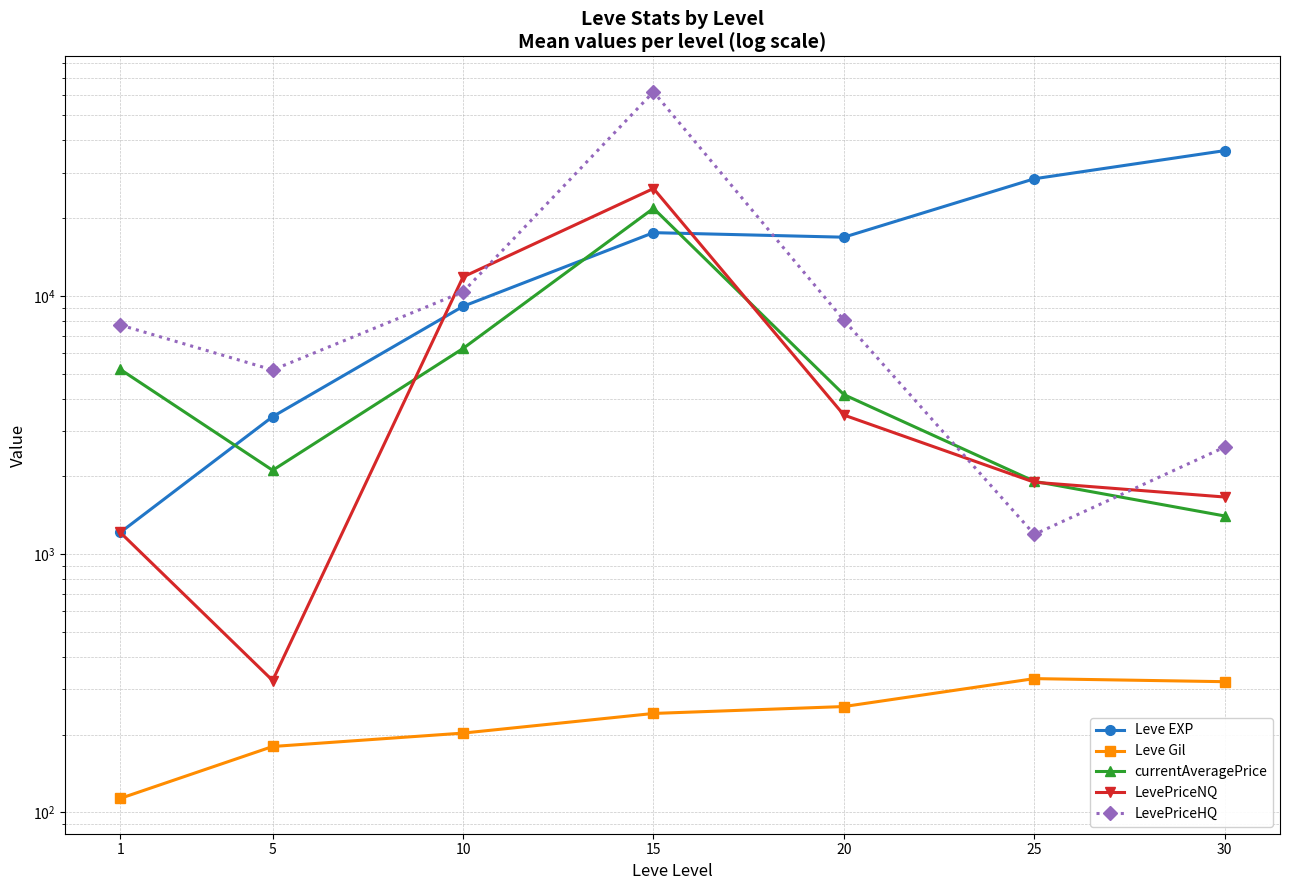

True or false: LevePriceHQ and LevePriceNQ cross at least once.

True